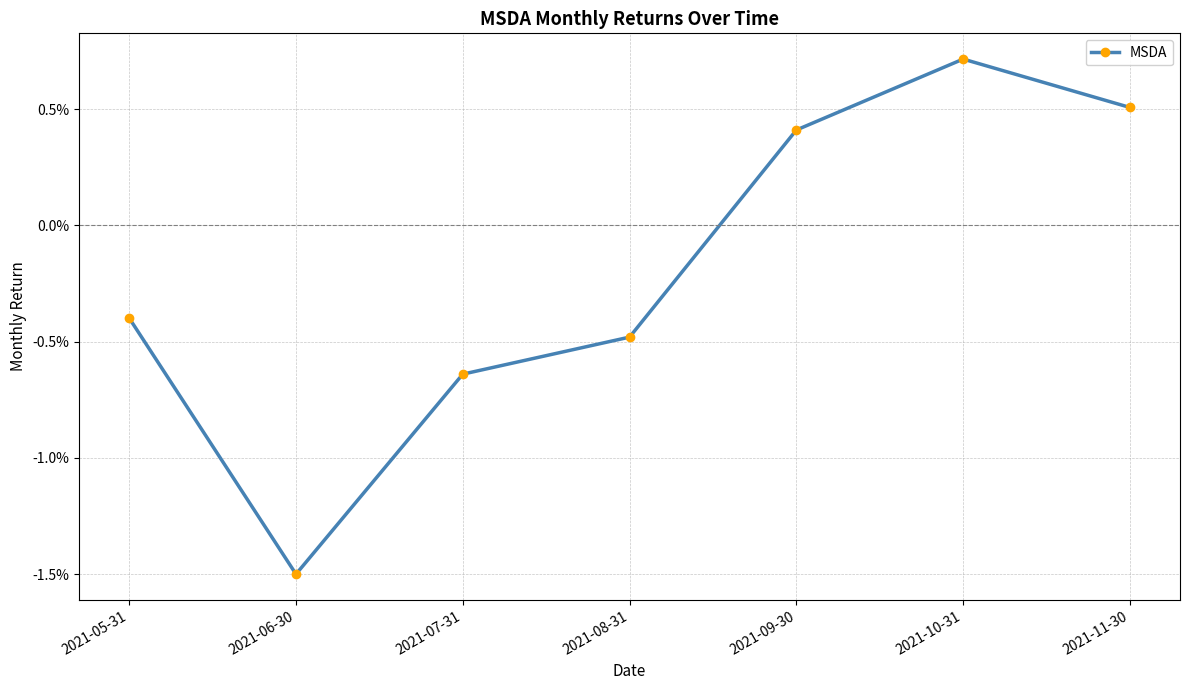

The value at 2021-08-31 is -0.0. True or false?

False